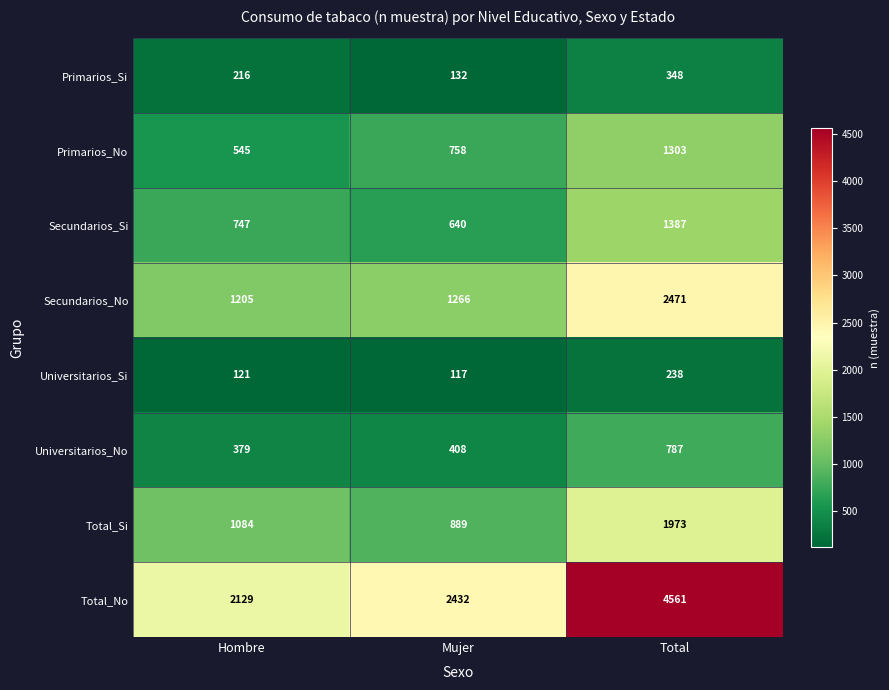

What is the difference between the maximum and minimum values in the Primarios_Si series?

216